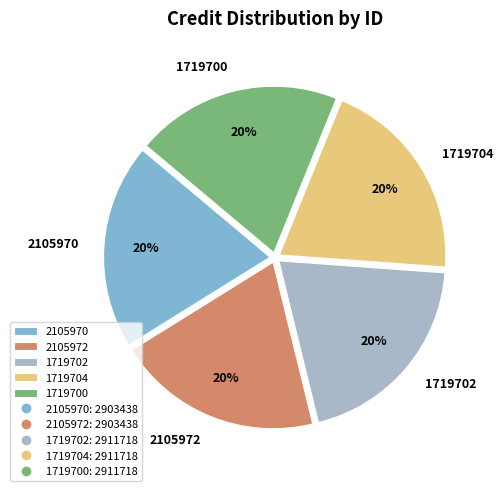

How many segments does this pie chart have?

5